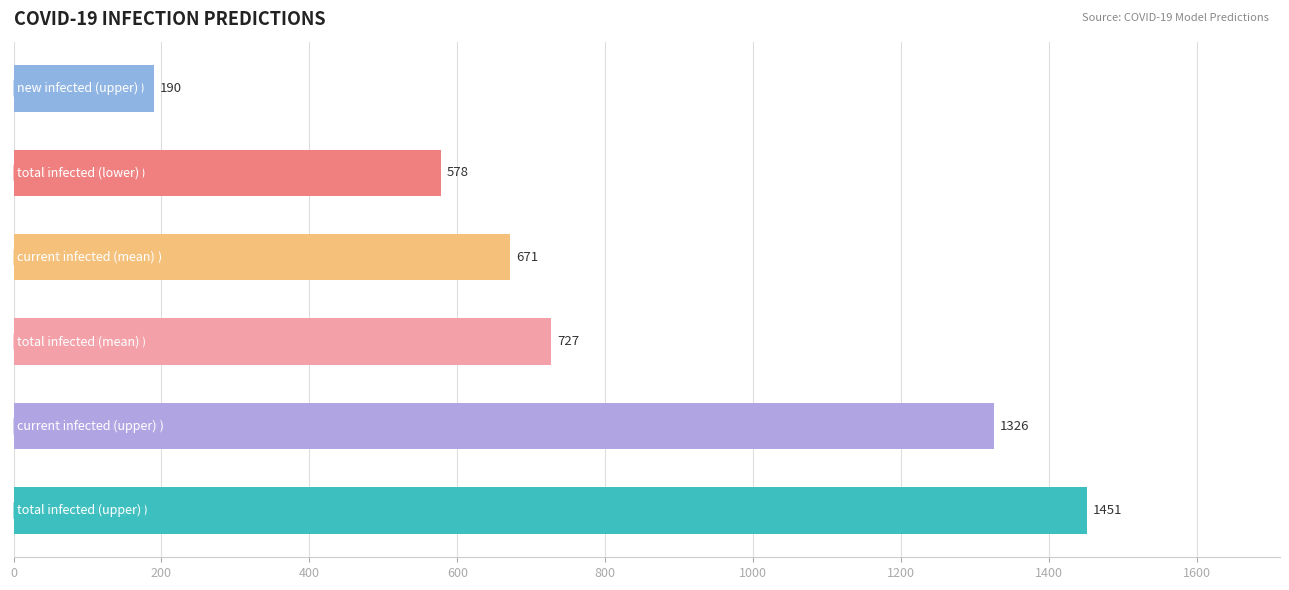

What is the difference between the second highest and minimum values?

1136